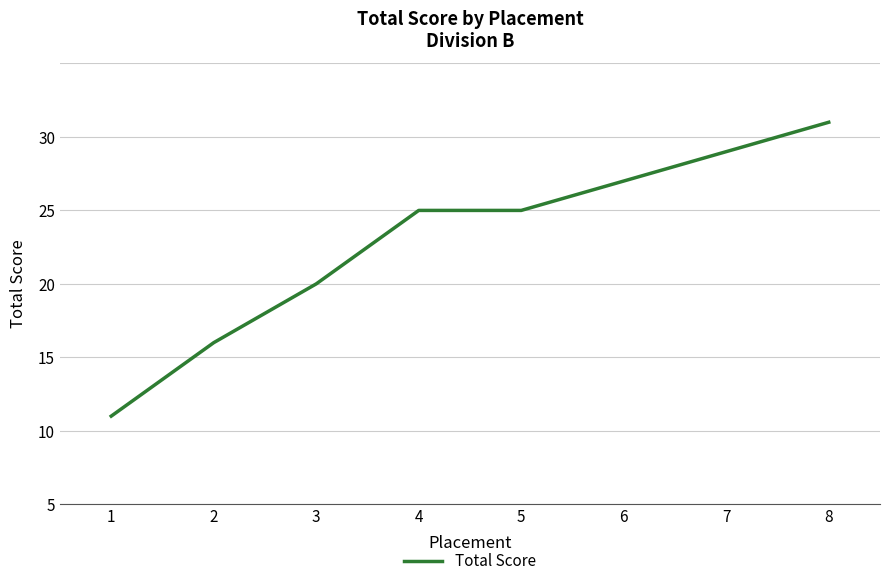

Does the chart have visible grid lines?

Yes